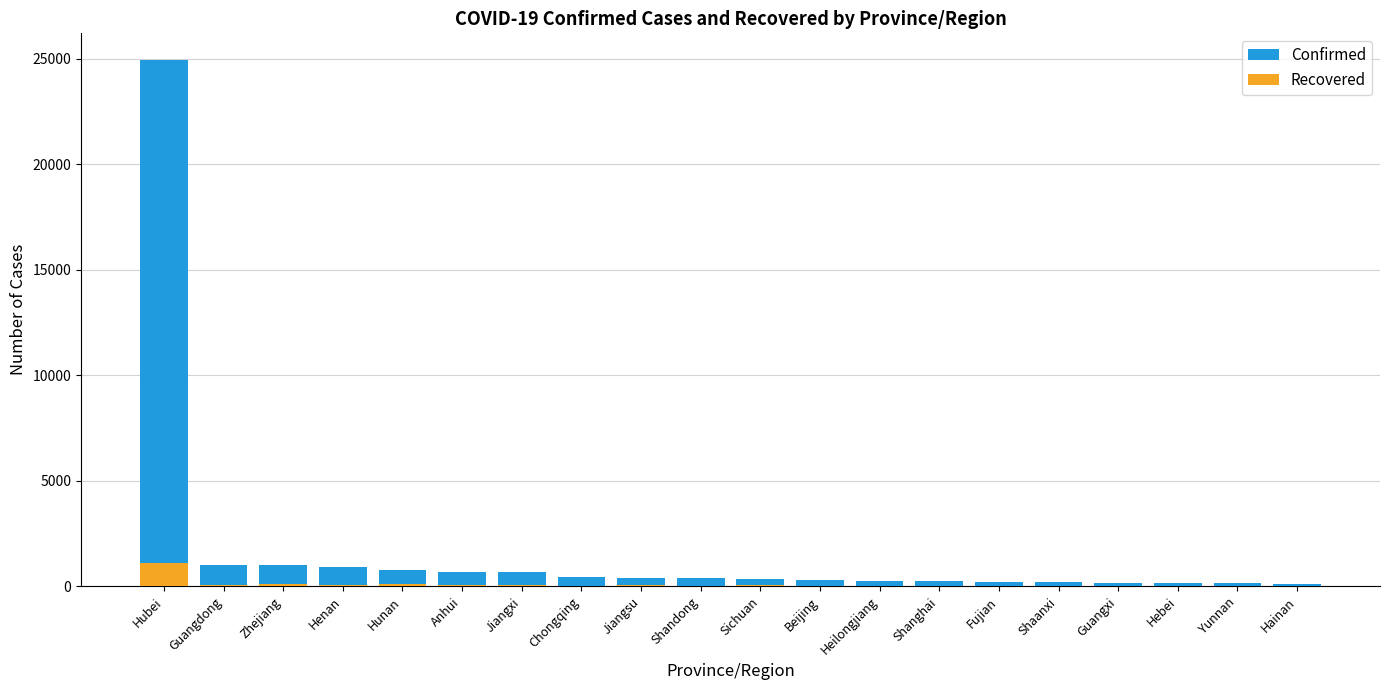

What is the label of the 10th bar from the left?

Shandong